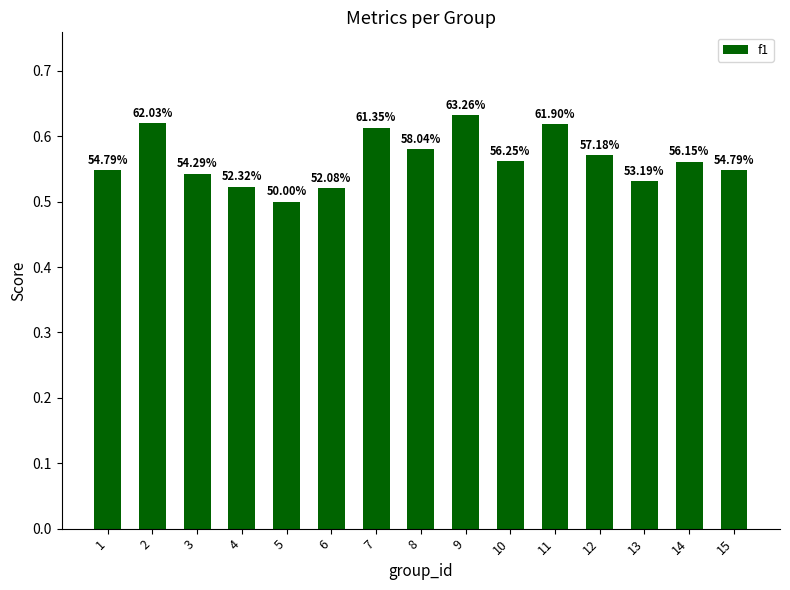

Are the bars horizontal?

No